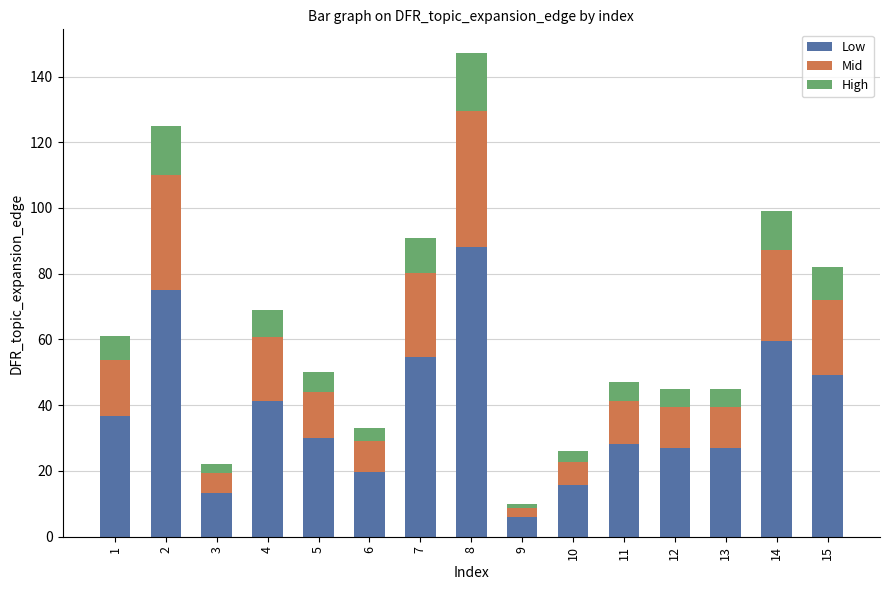

Which category has the lowest value in the Low series?

9